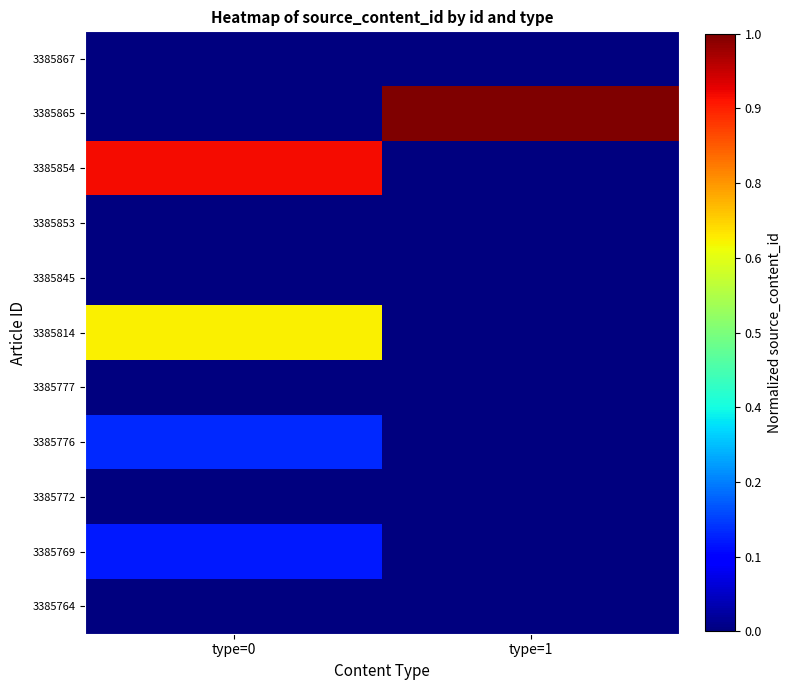

At which category does the chart reach its peak across all series?

type=1